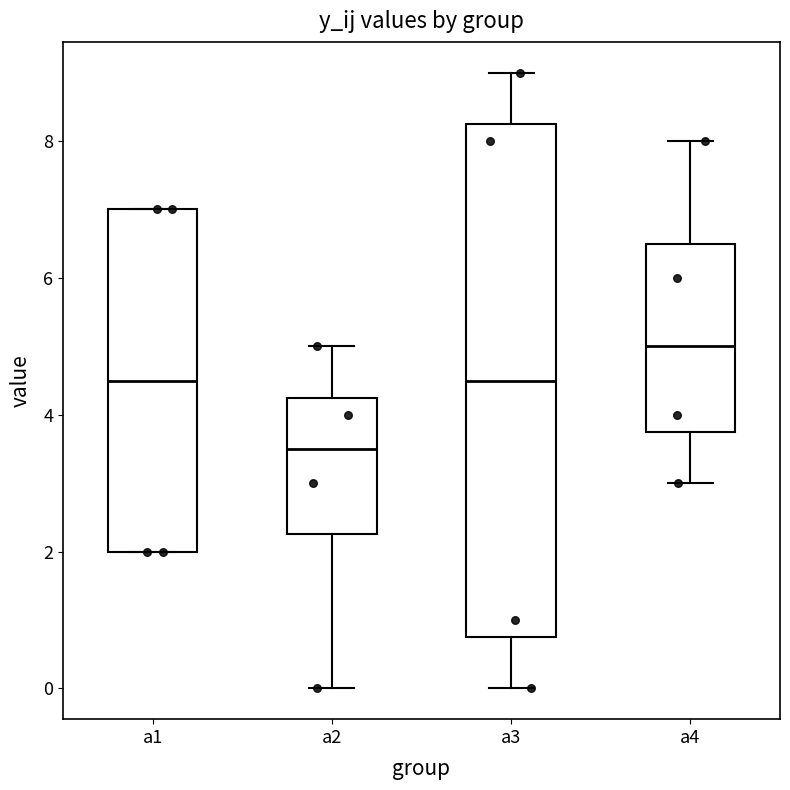

Reading left to right, transcribe this box plot: for each box, give where its median line is, the range the box spans, and where its two whiskers end, as read against the y-axis. The values are not printed on the chart, so give them approximately, as read against the axis.

a1: median 4.6, box 2.0 to 7.0, whiskers 2.0 to 7.0
a2: median 3.6, box 2.2 to 4.2, whiskers 0.0 to 5.0
a3: median 4.6, box 0.8 to 8.2, whiskers 0.0 to 9.0
a4: median 5.0, box 3.8 to 6.6, whiskers 3.0 to 8.0